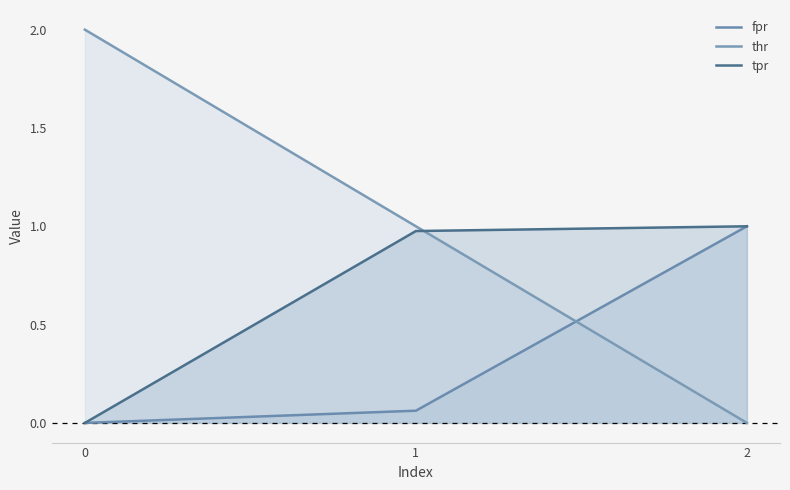

How many positive values does the fpr series have?

2